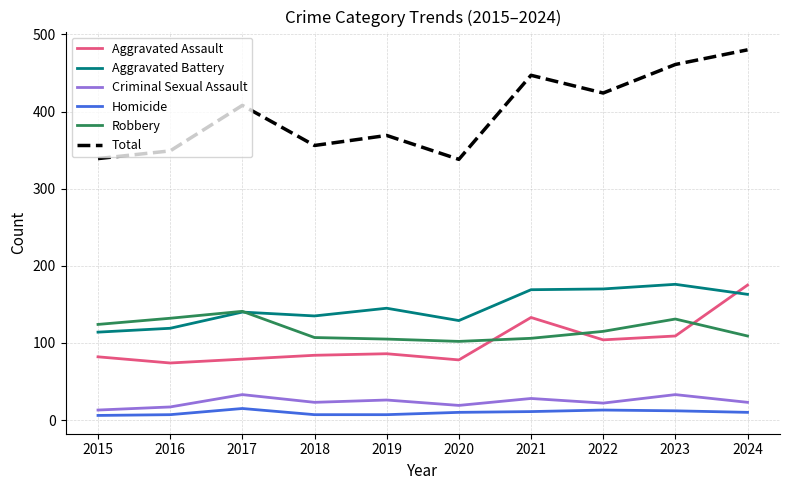

True or false: Aggravated Assault and Robbery cross at least once.

True